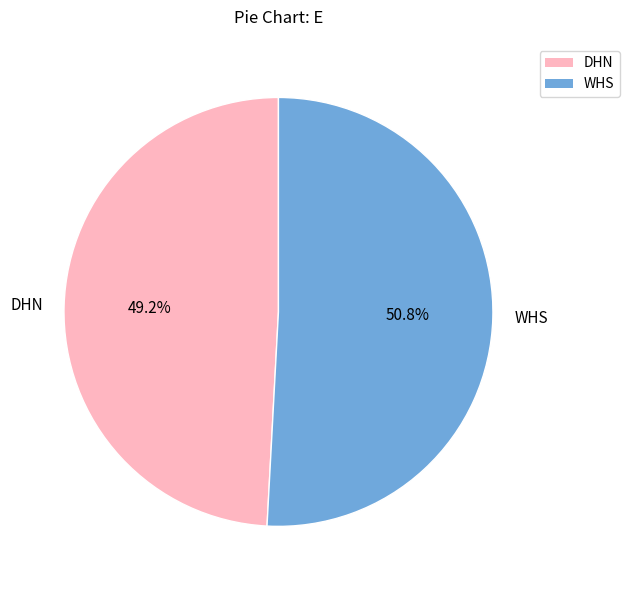

To the nearest percent, what percentage of the pie is WHS?

51%